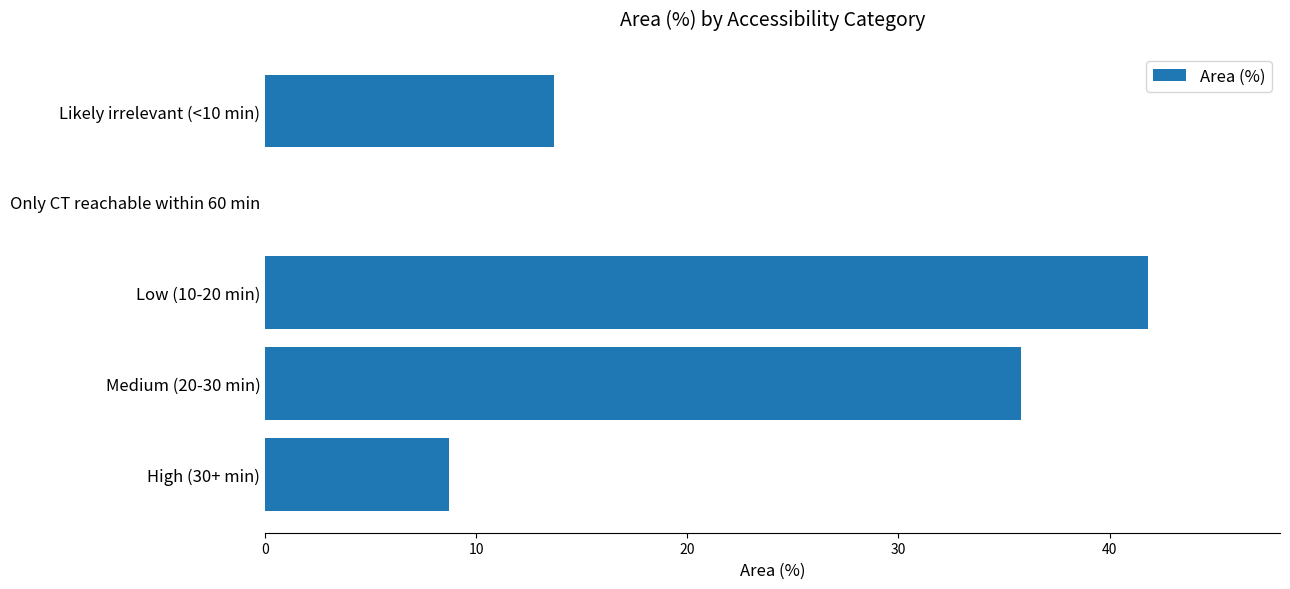

What is the ratio of the value at Likely irrelevant (<10 min) to the value at High (30+ min)?

1.6